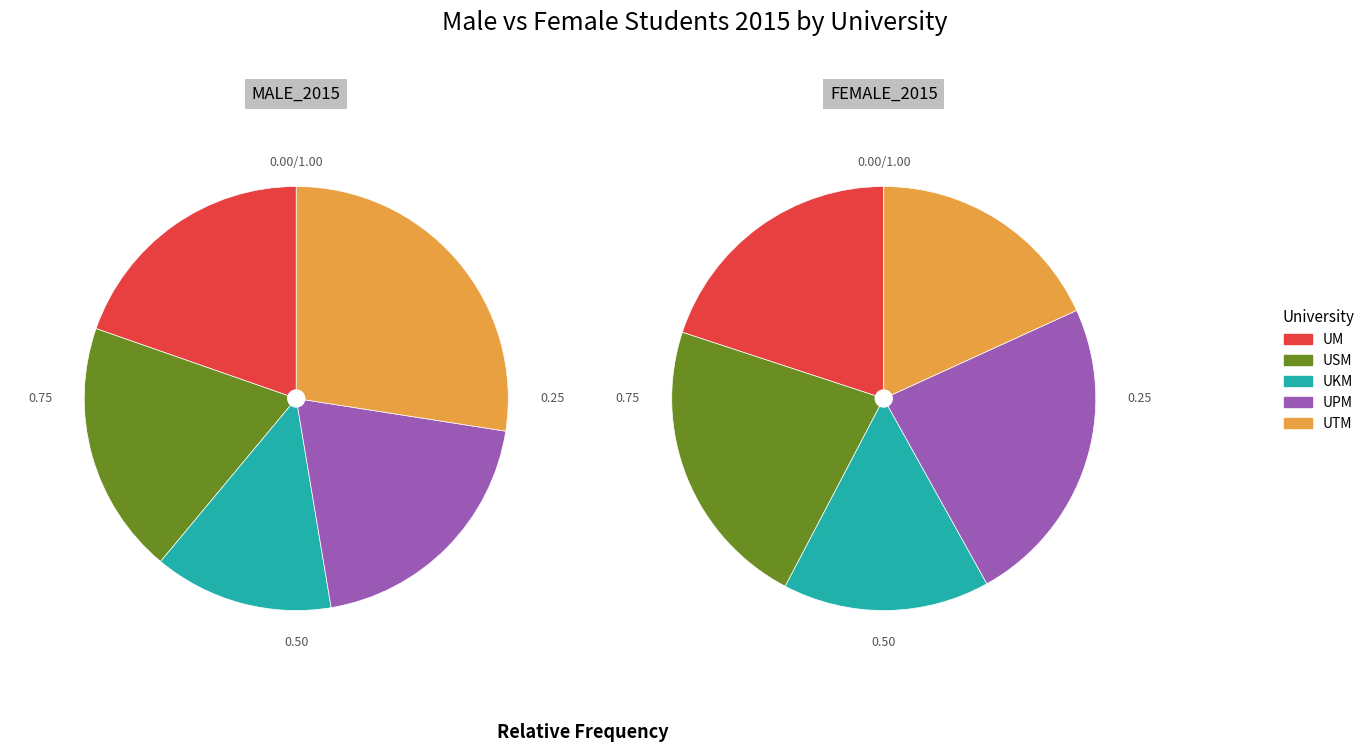

Is the sum of UTM and UKM greater than half?

No